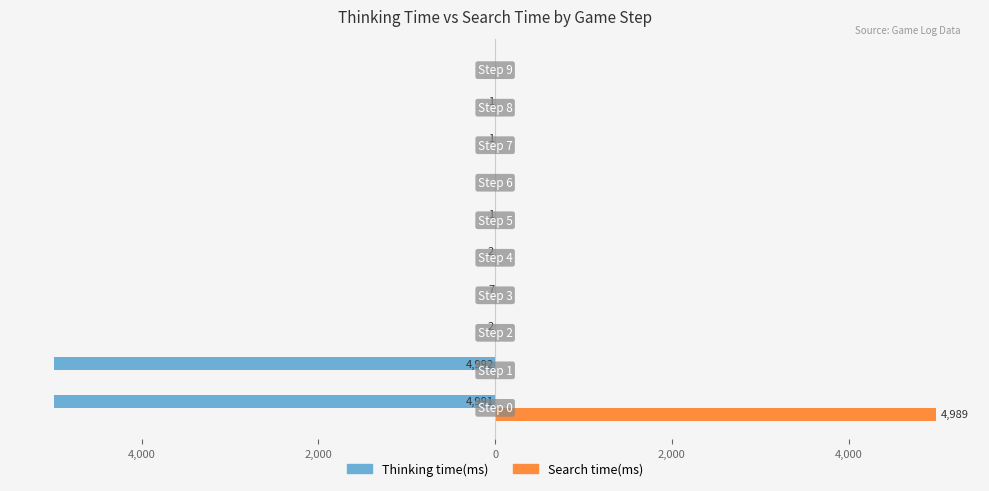

What is the value of the Search time(ms) bar at the 1st from the left?

4989